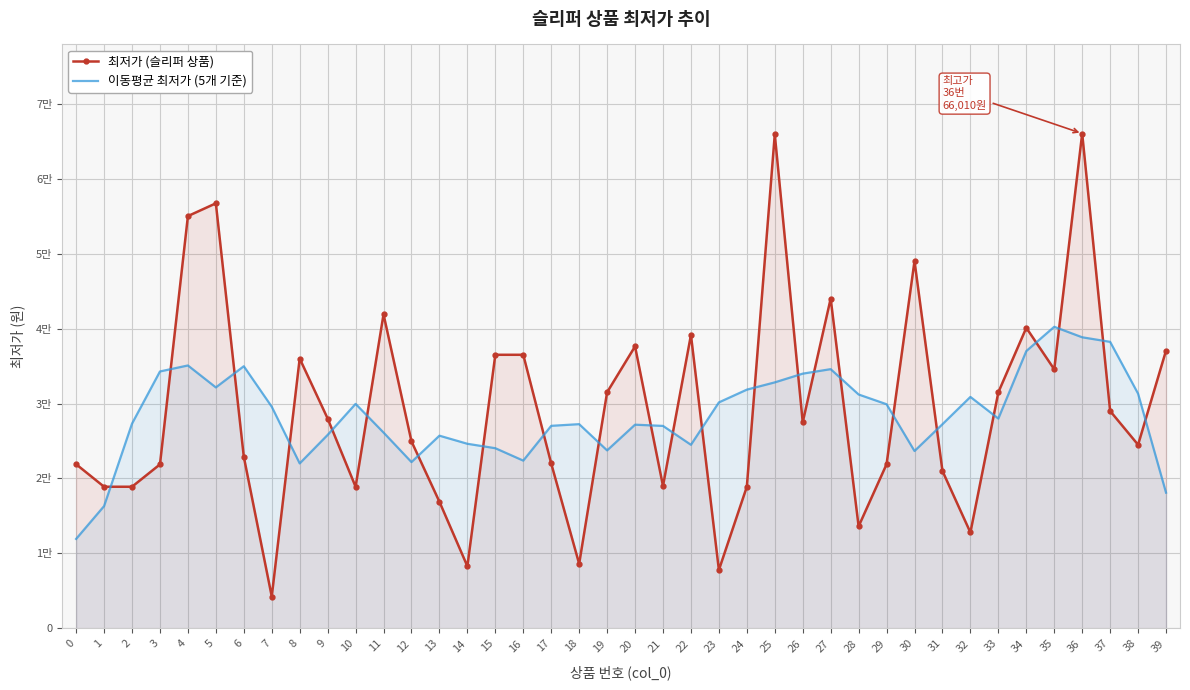

List the series in order of their peak value, lowest first.

이동평균 최저가 (5개 기준), 최저가 (슬리퍼 상품)